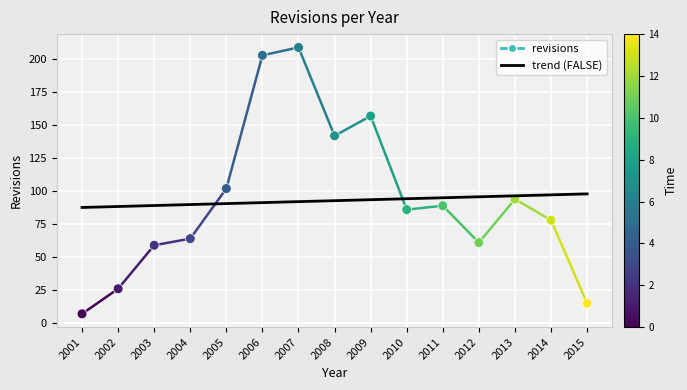

What is the change in value from 2004 to 2011?

+25